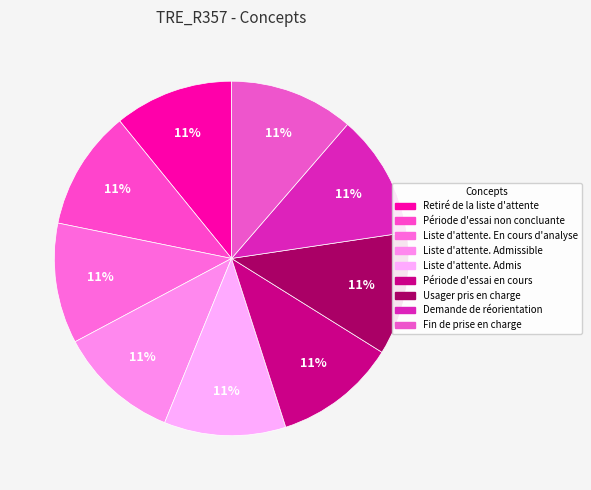

What is the smallest slice in the pie chart?

Retiré de la liste d'attente